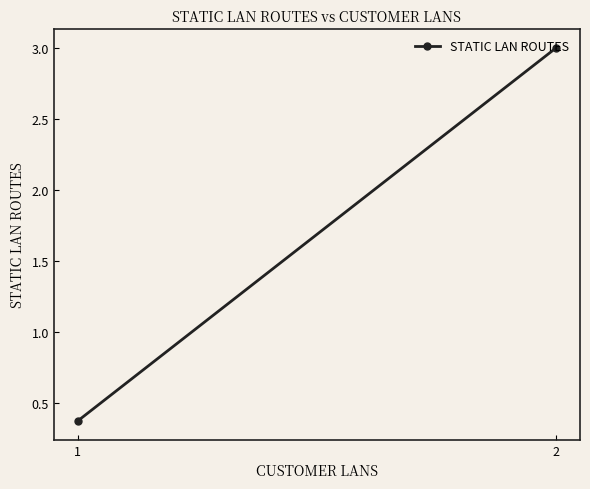

The chart shows a value of 0.2 at 1. True or false?

False